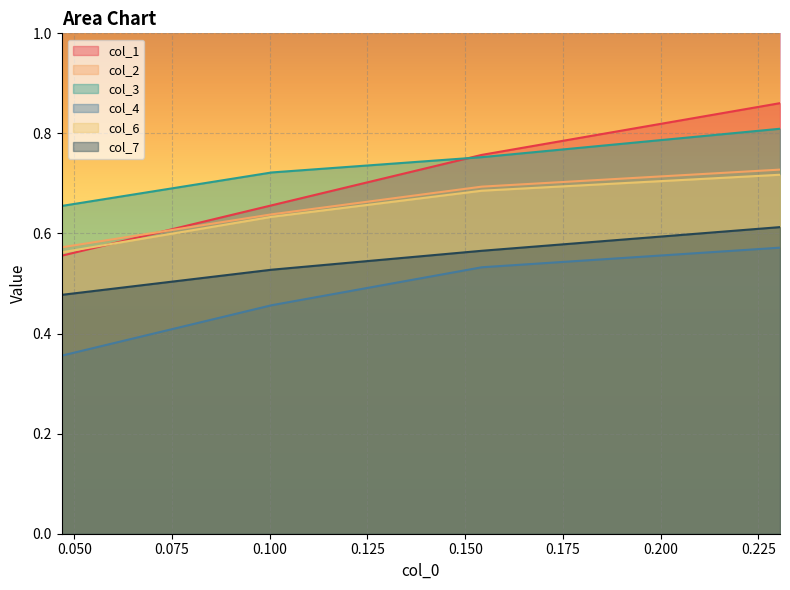

Which series has the largest total across all categories?

col_3